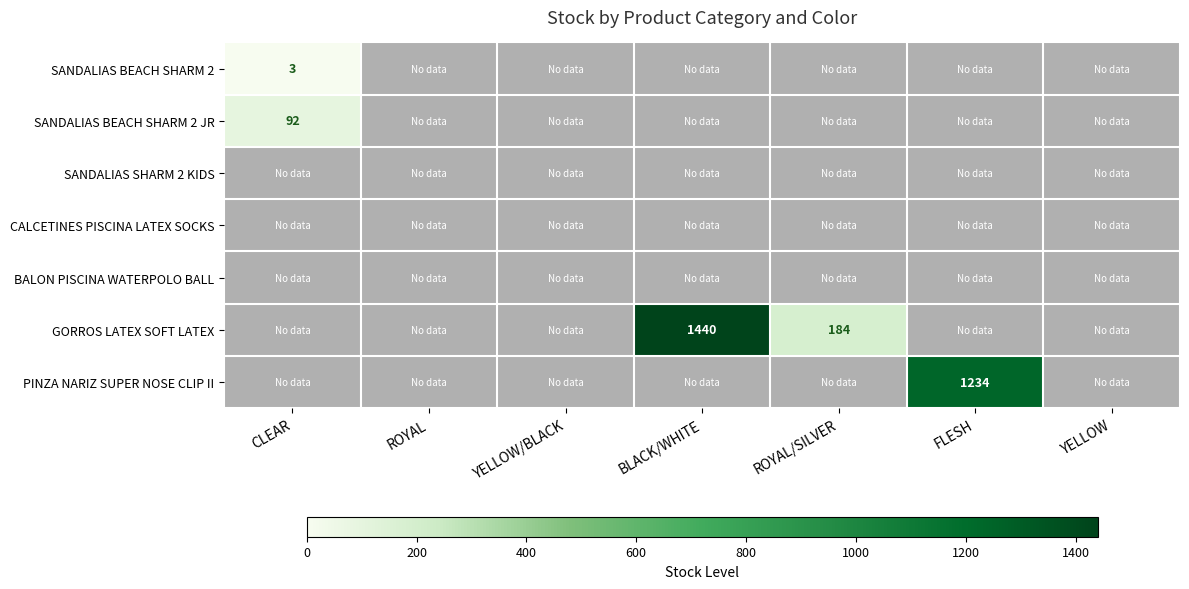

At FLESH, list the series in order from largest to smallest.

PINZA NARIZ SUPER NOSE CLIP II, SANDALIAS BEACH SHARM 2, SANDALIAS BEACH SHARM 2 JR, SANDALIAS SHARM 2 KIDS, CALCETINES PISCINA LATEX SOCKS, BALON PISCINA WATERPOLO BALL, GORROS LATEX SOFT LATEX